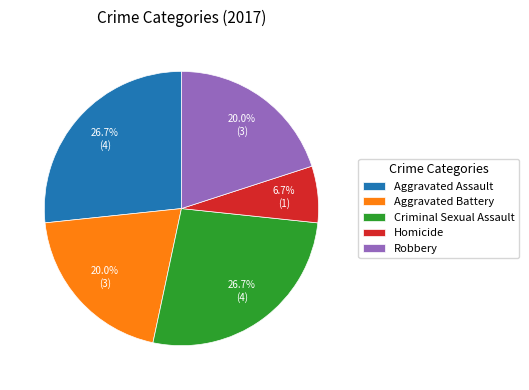

Combined, do Criminal Sexual Assault and Homicide account for over 50%?

No